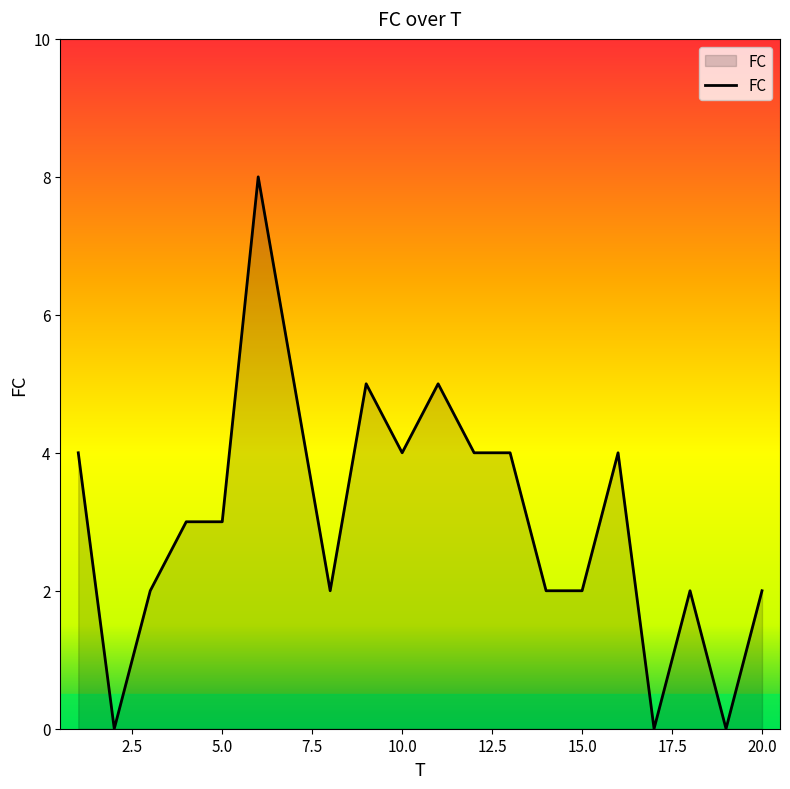

What is the difference between the maximum and minimum values?

8